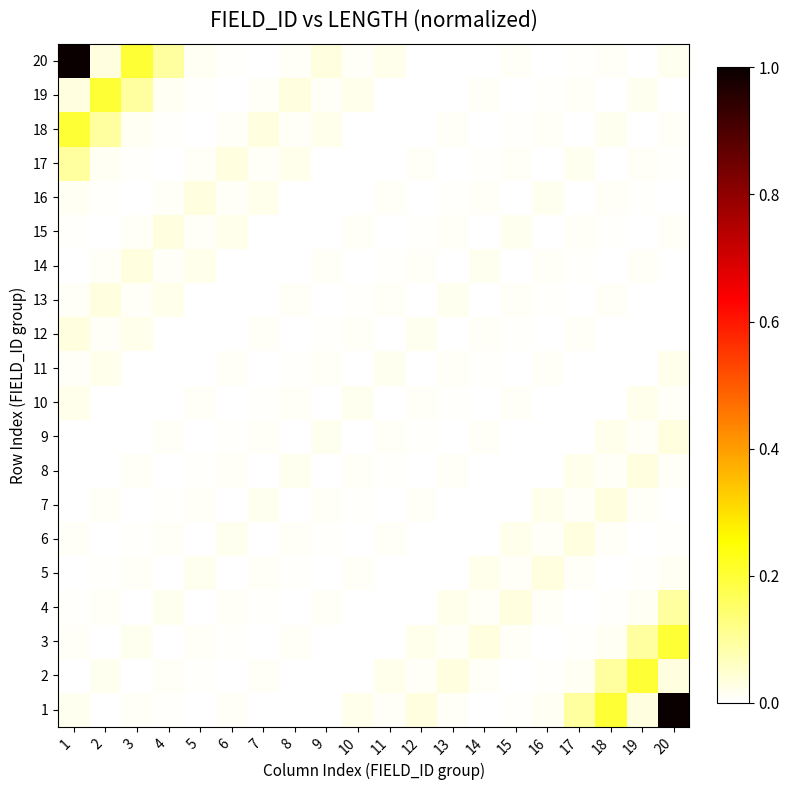

What is the total value across all series at 15?

0.2